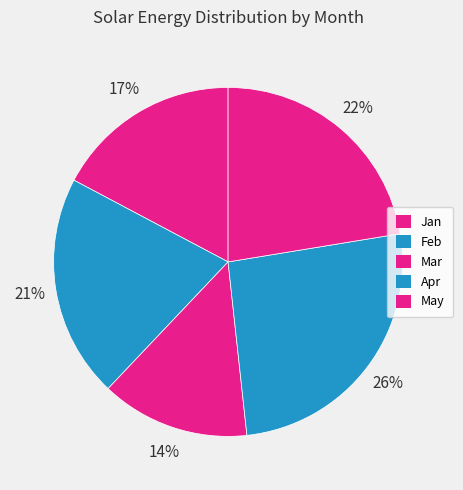

Which category has the smallest portion of the pie?

Mar